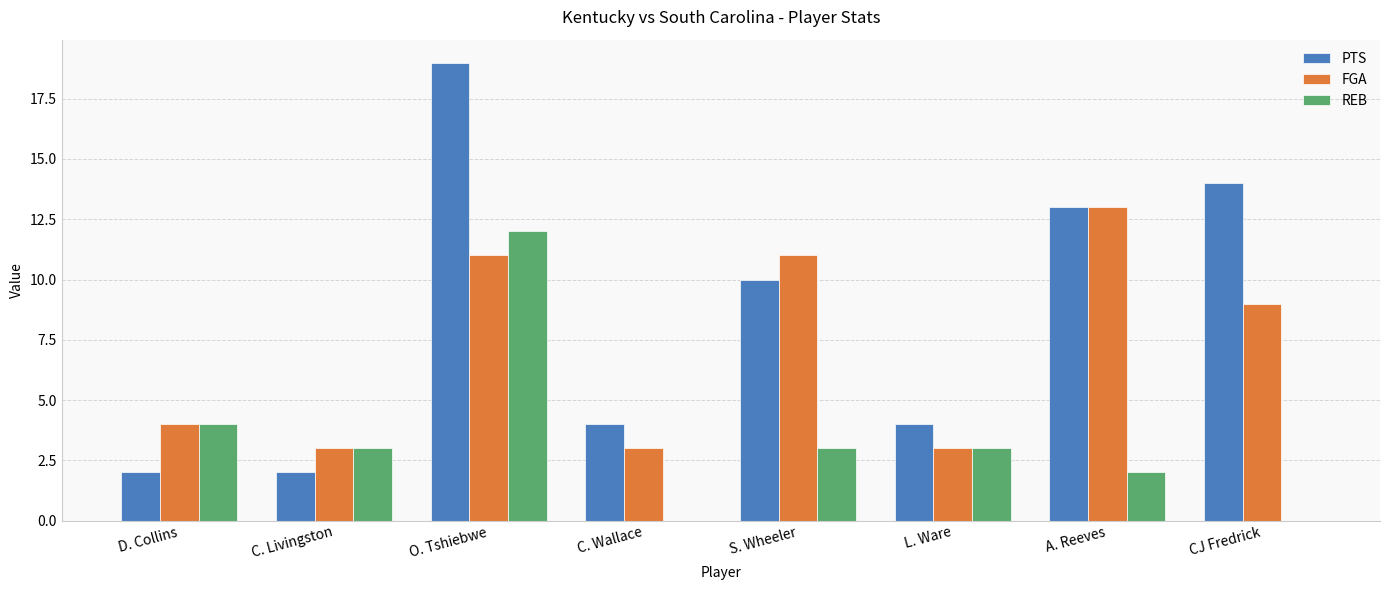

Reading left to right, what are all the values shown in this chart?

PTS: D. Collins=2	C. Livingston=2	O. Tshiebwe=19	C. Wallace=4	S. Wheeler=10	L. Ware=4	A. Reeves=13	CJ Fredrick=14
FGA: D. Collins=4	C. Livingston=3	O. Tshiebwe=11	C. Wallace=3	S. Wheeler=11	L. Ware=3	A. Reeves=13	CJ Fredrick=9
REB: D. Collins=4	C. Livingston=3	O. Tshiebwe=12	C. Wallace=0	S. Wheeler=3	L. Ware=3	A. Reeves=2	CJ Fredrick=0